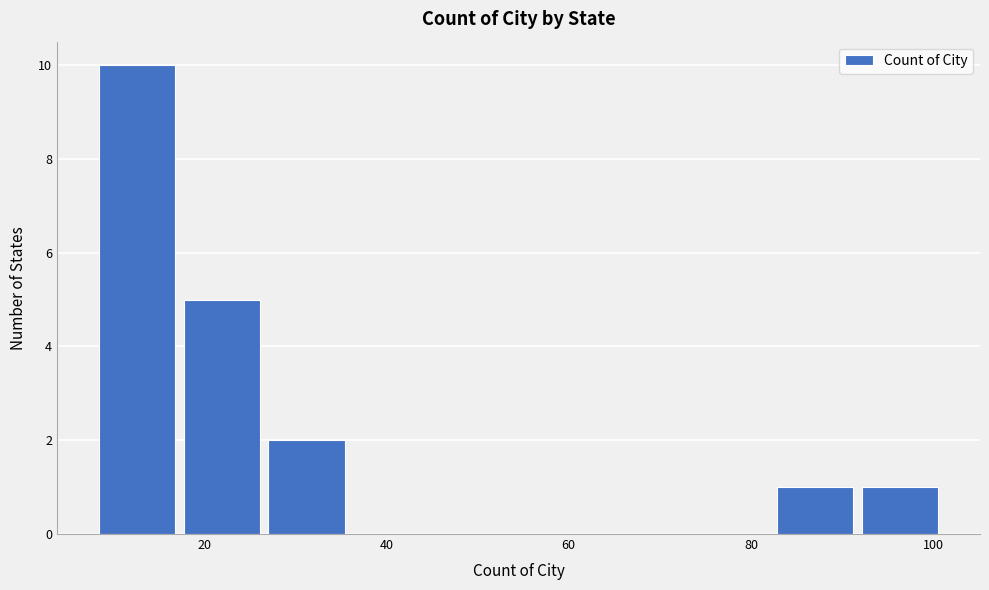

Reading left to right, transcribe this chart: for each bar, give the range it covers on the x-axis and its height. Neither the bar edges nor the heights are printed on the chart, so give them approximately, as read against the axes.

8 to 18: 10
18 to 26: 5
26 to 36: 2
36 to 46: 0
46 to 54: 0
54 to 64: 0
64 to 74: 0
74 to 82: 0
82 to 92: 1
92 to 102: 1